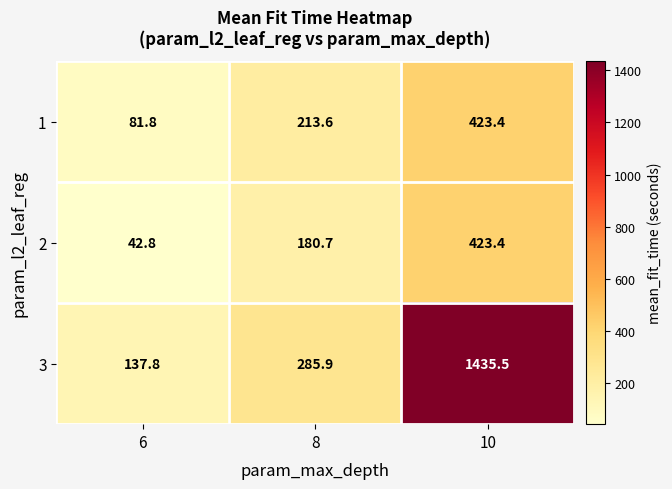

Which series has the largest range (max minus min)?

3